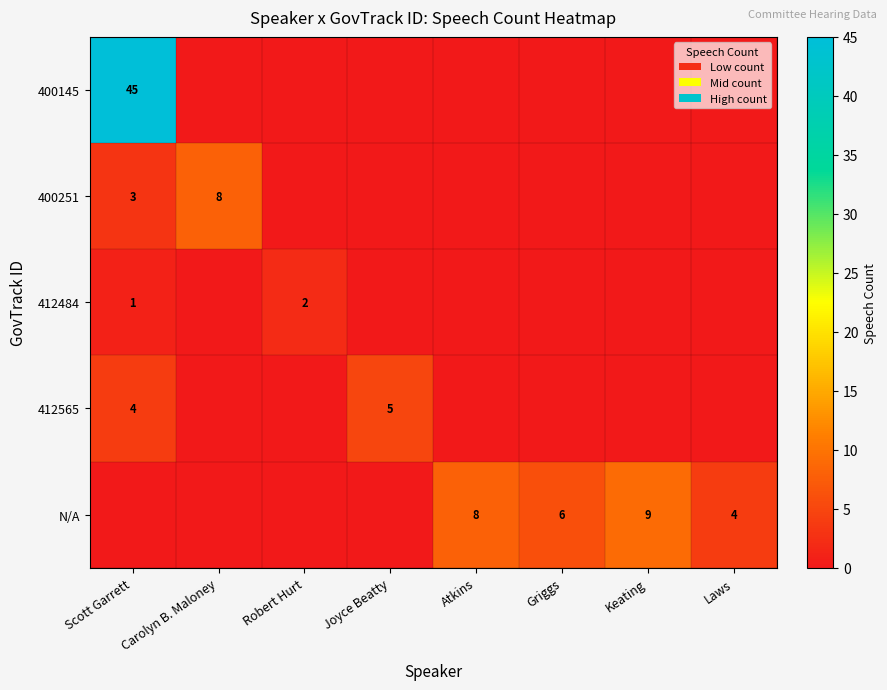

Which has a higher value, Carolyn B. Maloney or Scott Garrett?

Scott Garrett